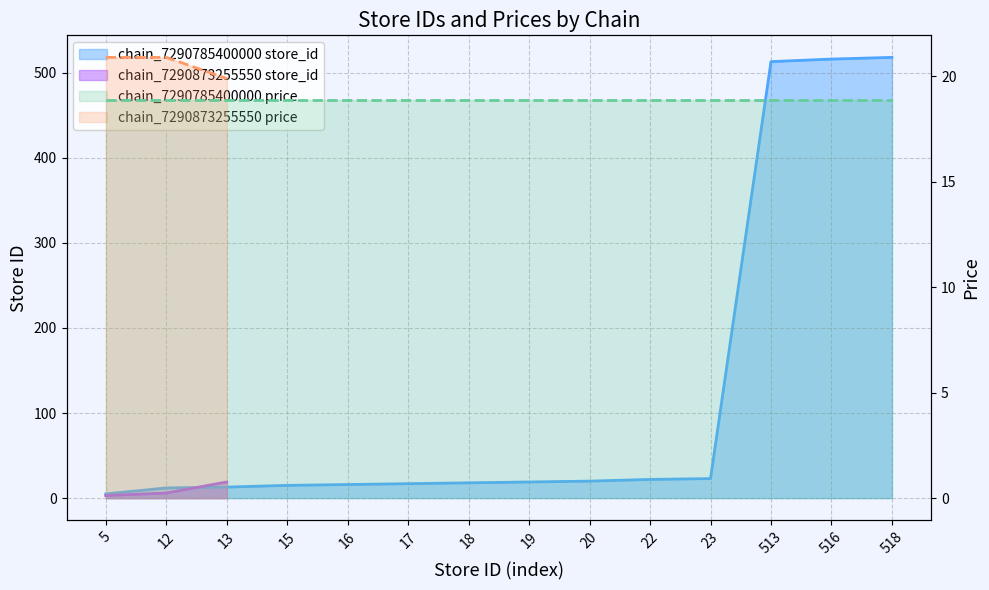

What is the average value?

123